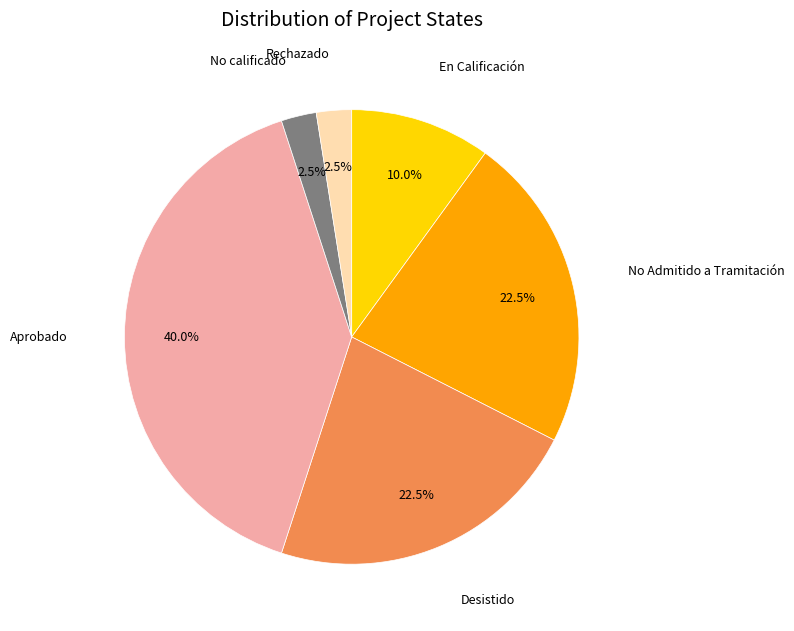

Is there a majority slice in this chart?

No